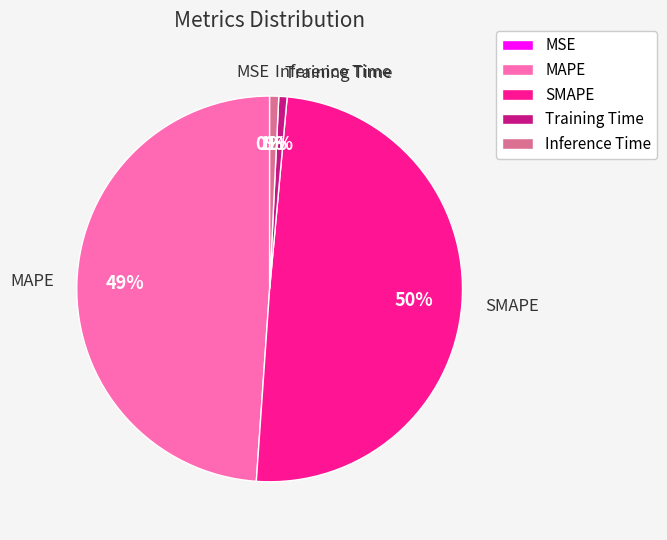

Is MAPE the majority of the pie?

No